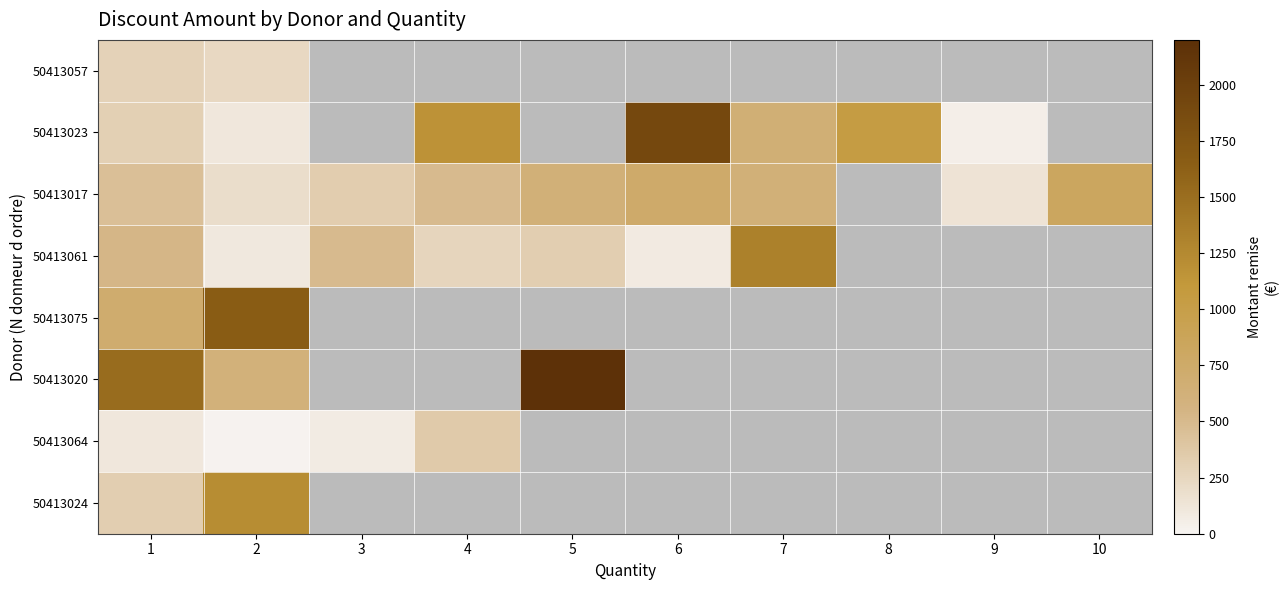

What is the smallest value displayed?

11.8